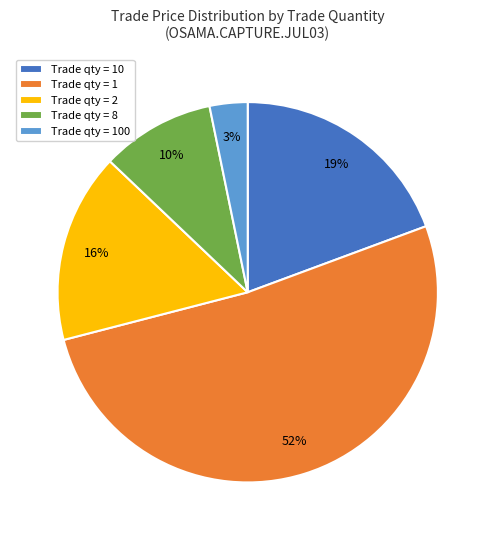

Is there any slice that represents more than half of the pie?

Yes